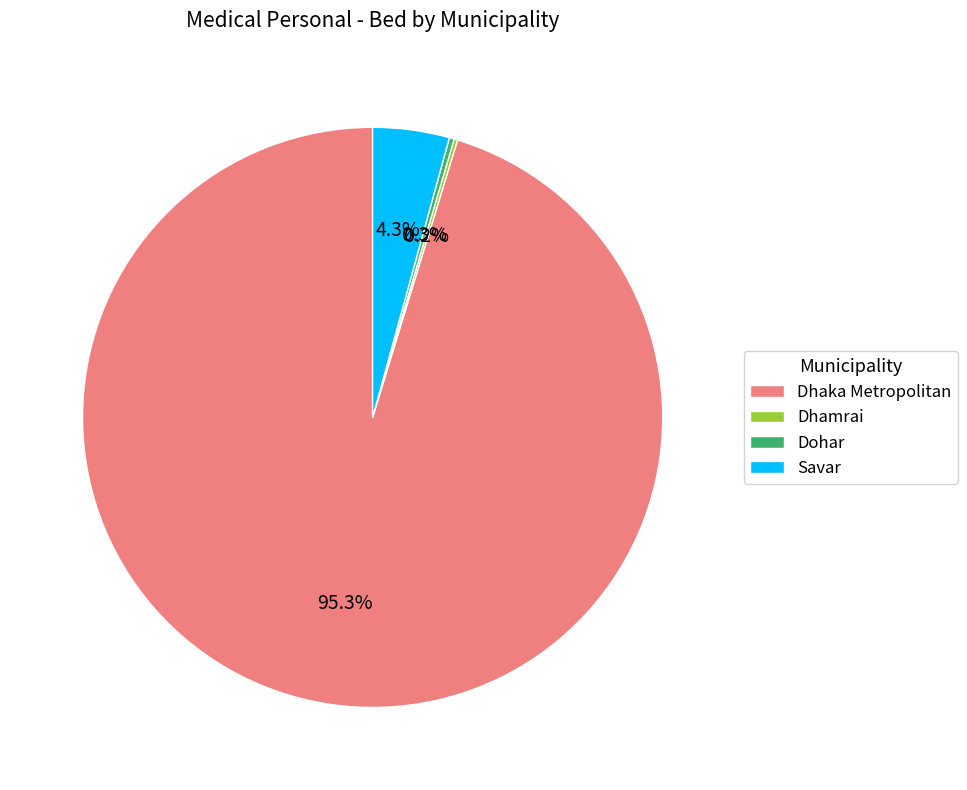

Which slice is the largest?

Dhaka Metropolitan